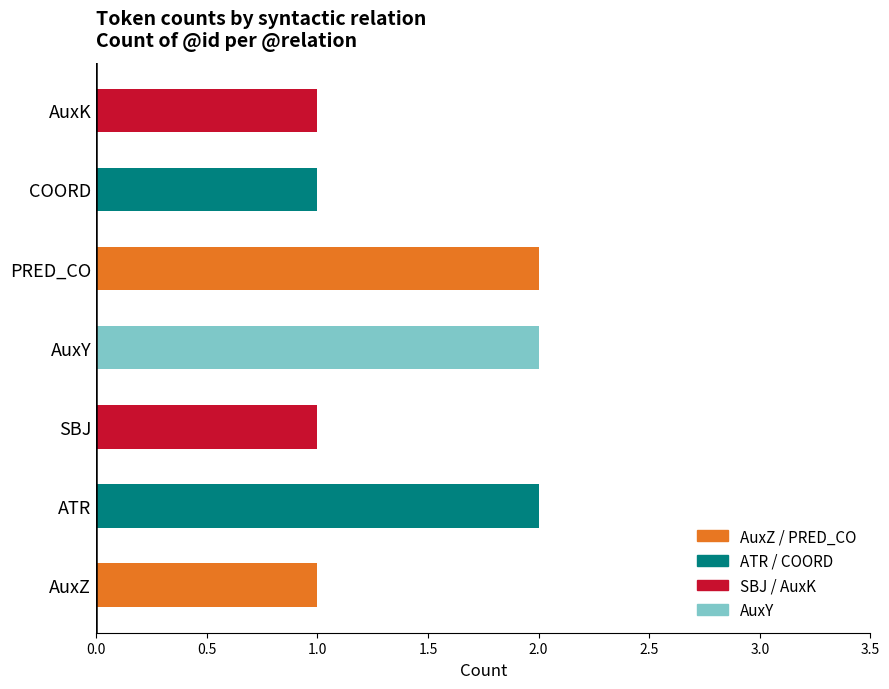

The chart shows a value of 1 at AuxZ. True or false?

True